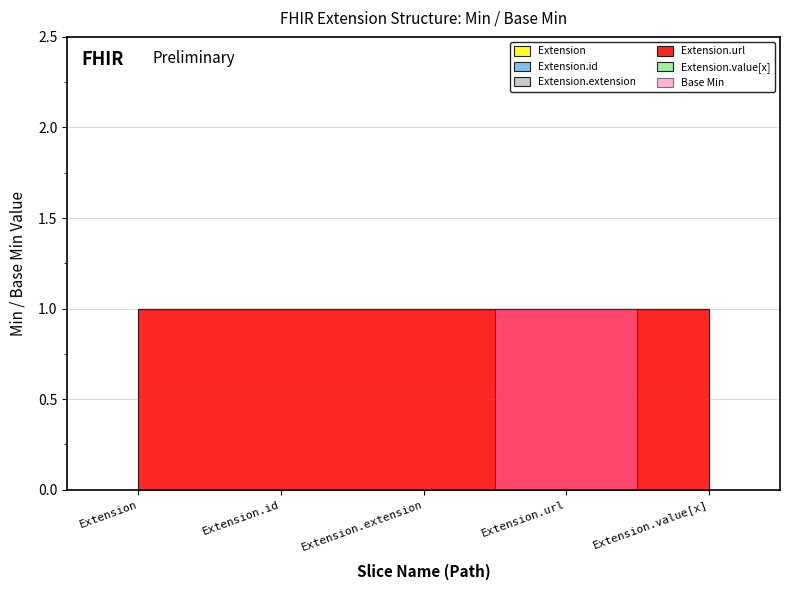

How many categories are shown in the chart?

5